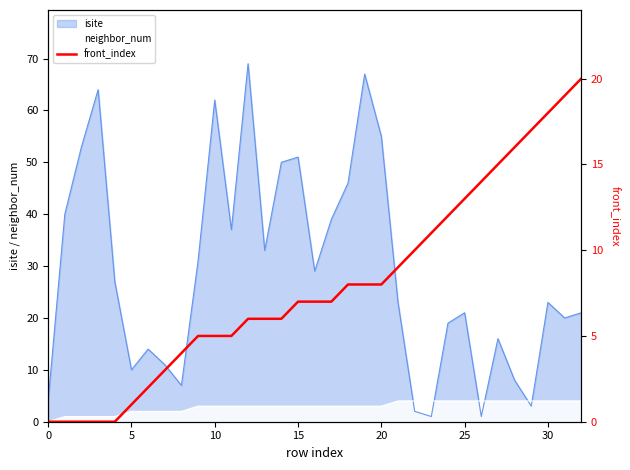

Between 26 and 28, which is larger?

28